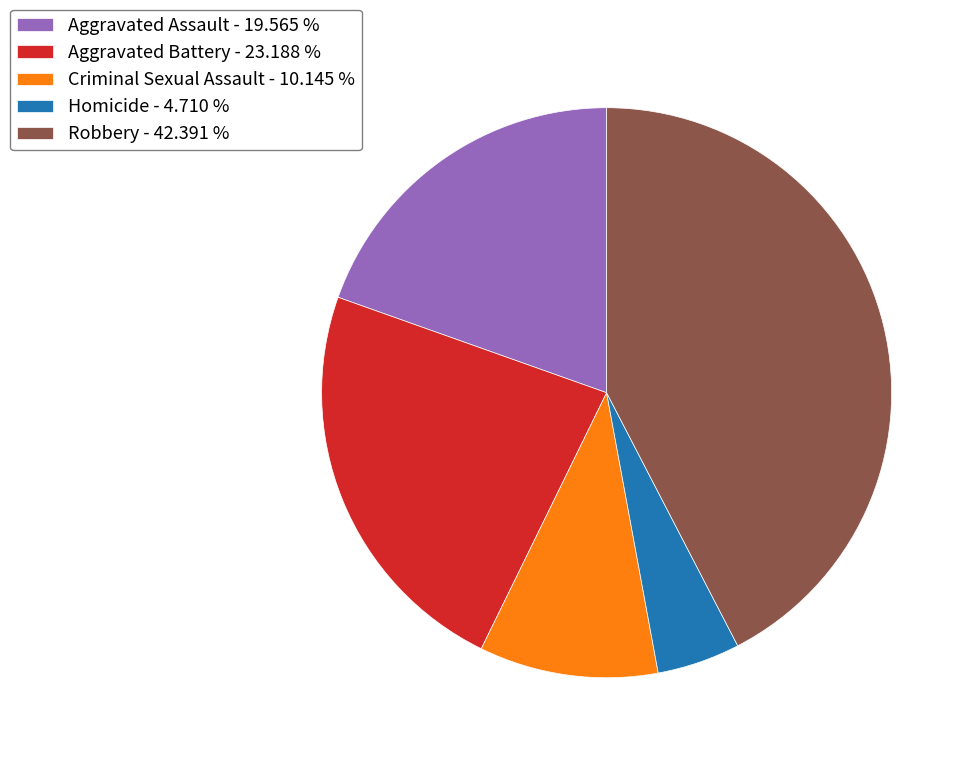

Does any single category account for the majority?

No